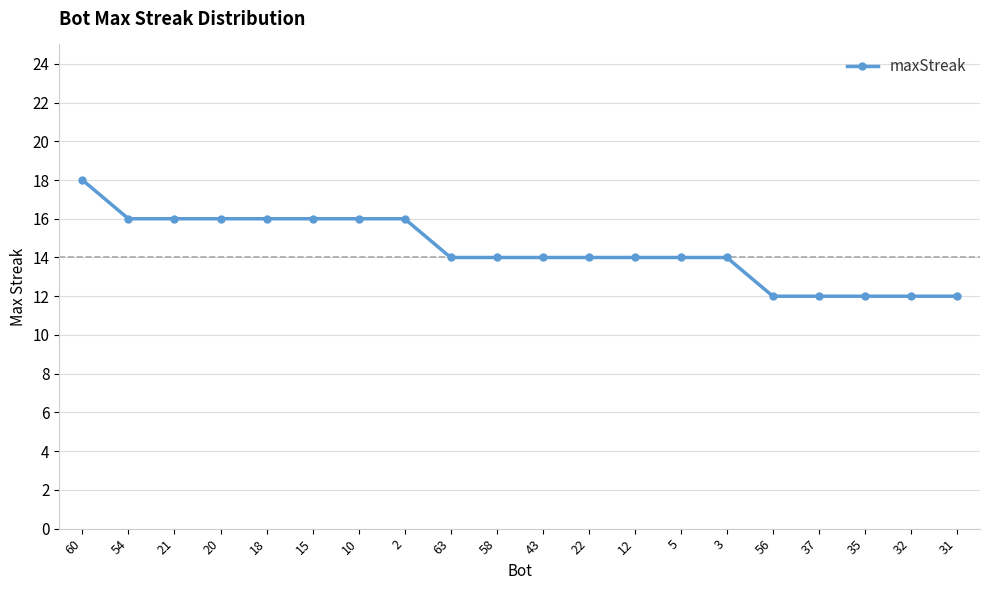

Is this an area chart (filled region under the line)?

No